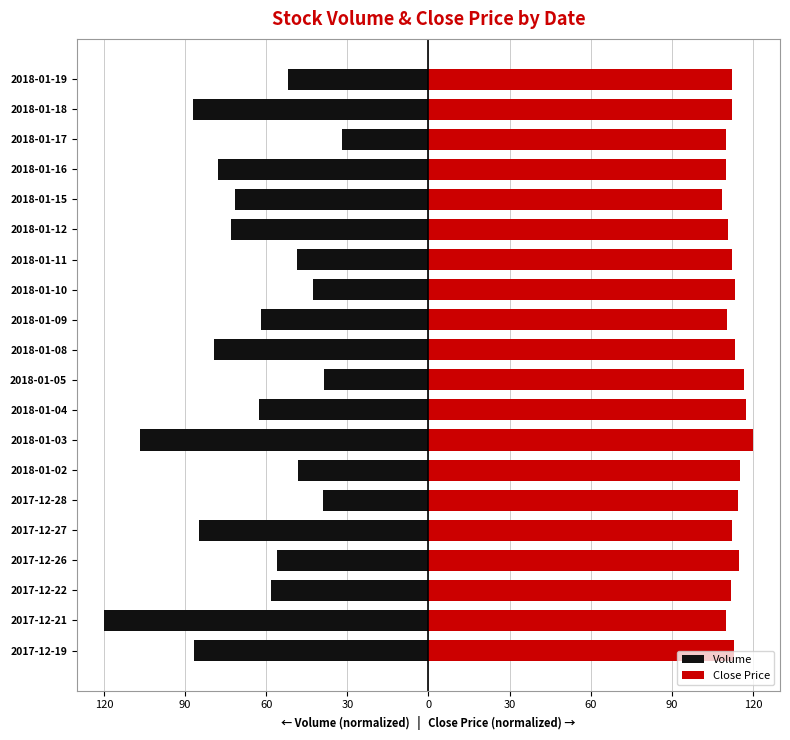

How many bars are there in each group?

2